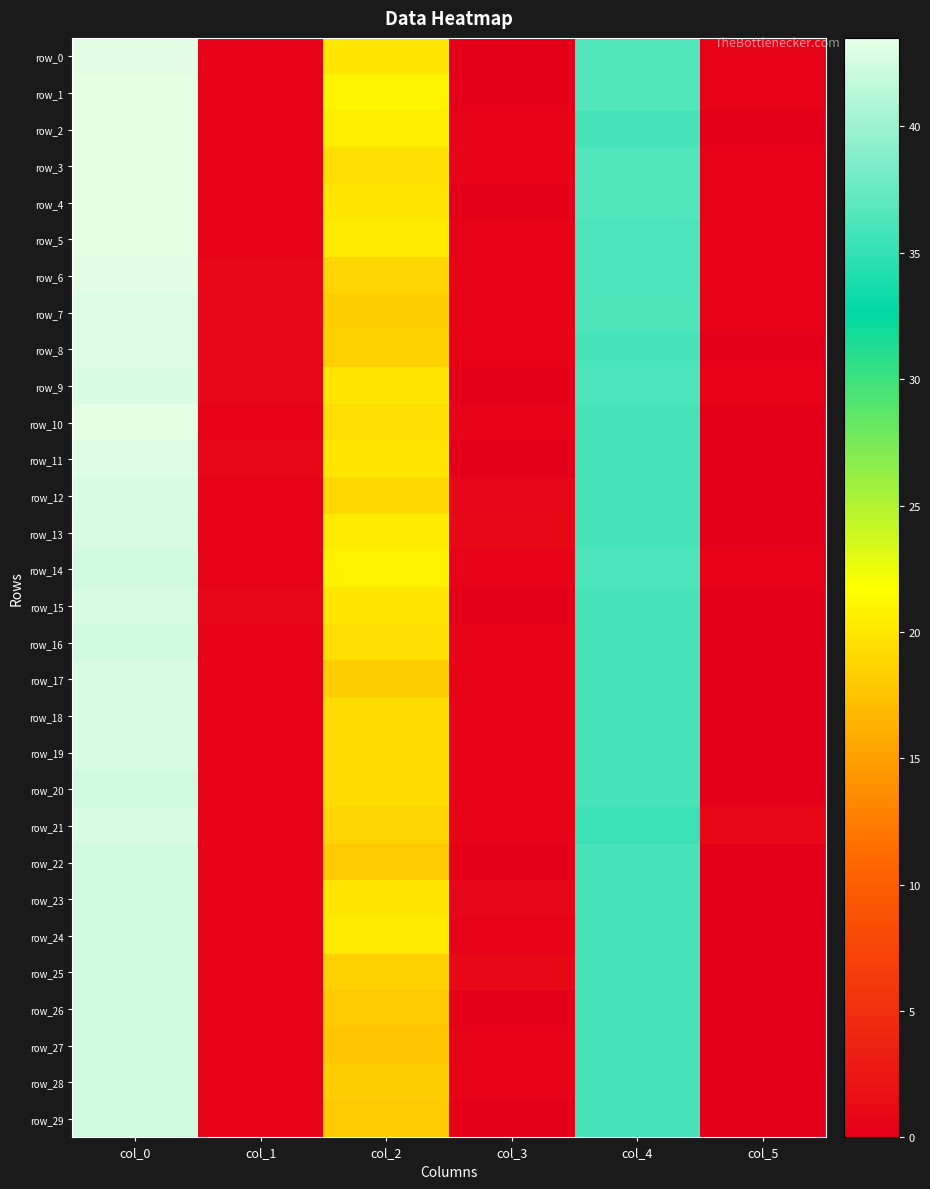

Between col_1 and col_4, which series saw the biggest shift?

row_0